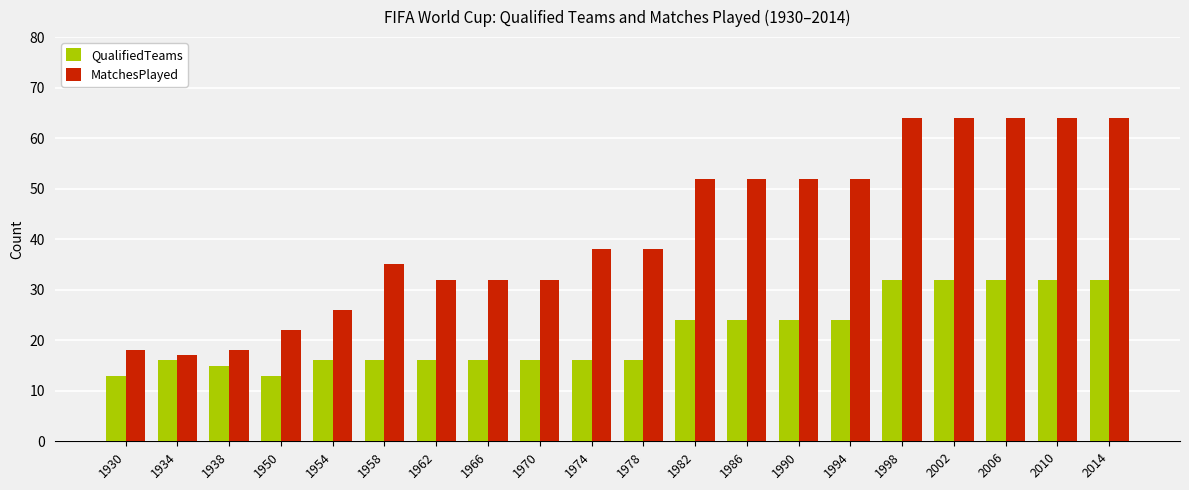

What is the maximum value for MatchesPlayed?

64